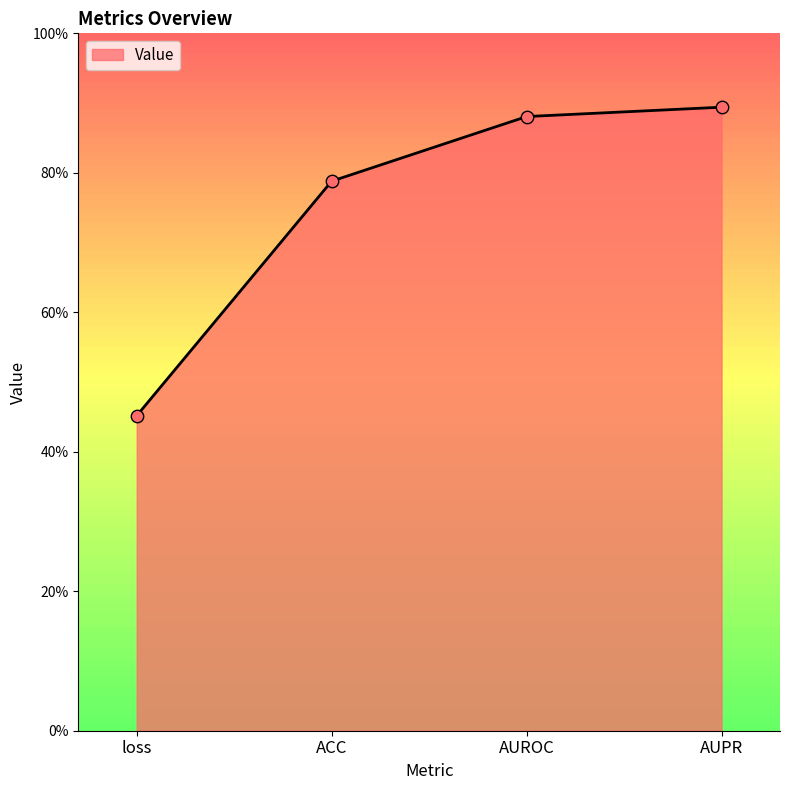

Which has a higher value, loss or ACC?

ACC